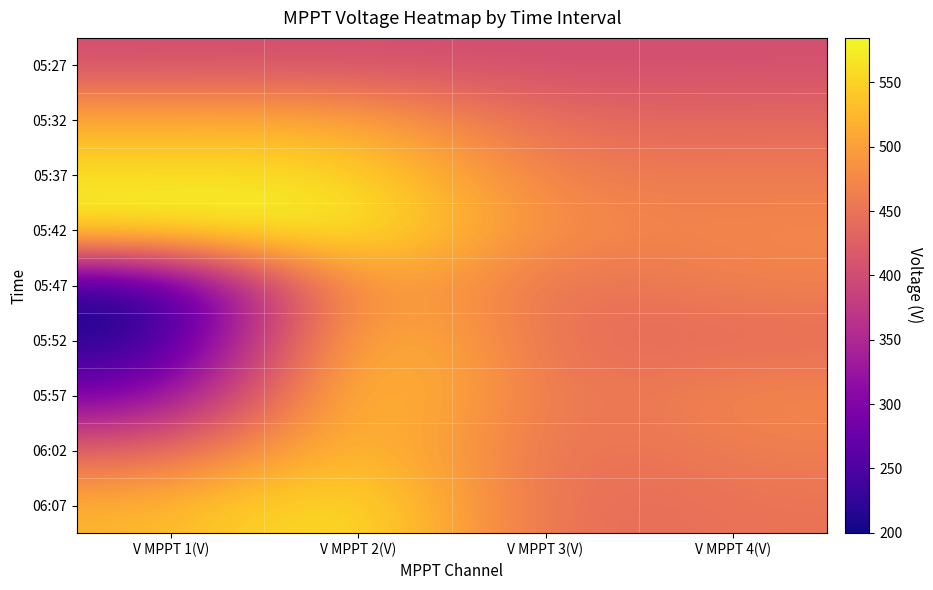

What is the total value across all series at V MPPT 4(V)?

4070.2